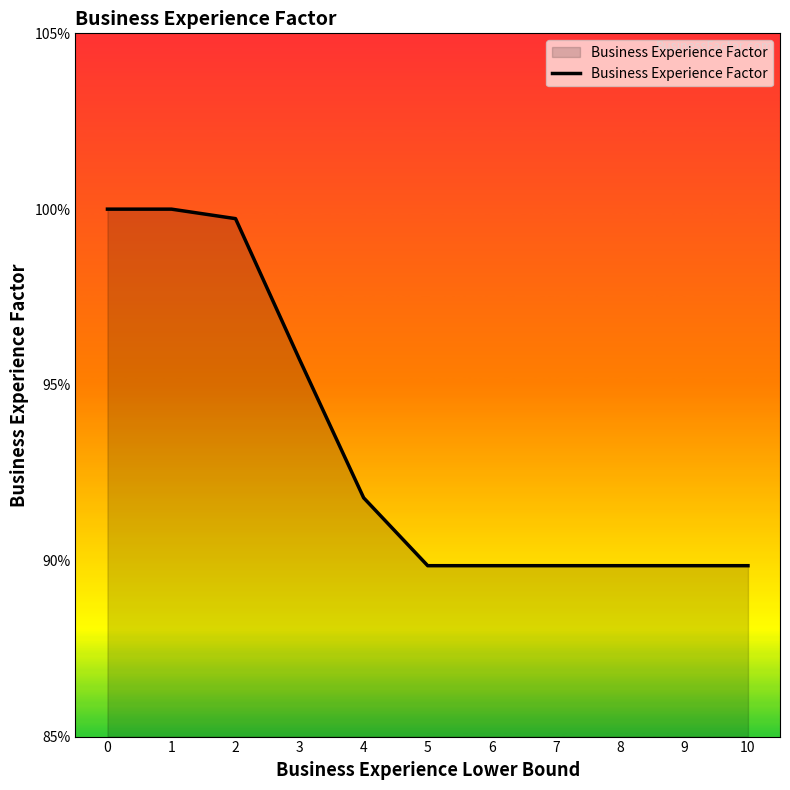

What is the greatest value displayed?

1.0